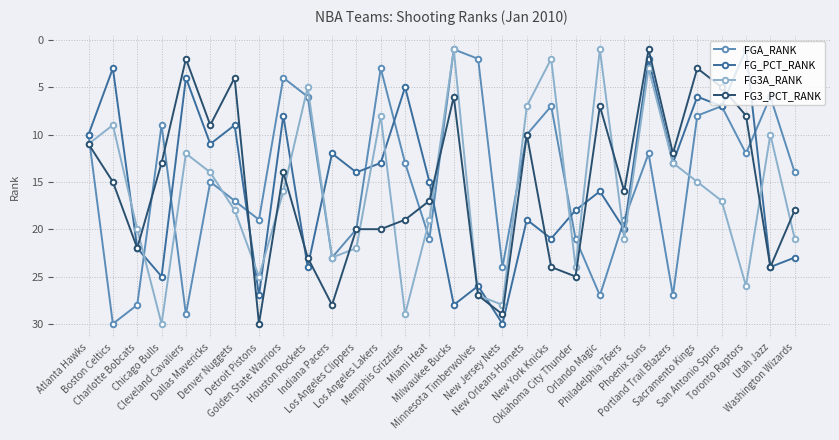

What position from the right is Los Angeles Lakers?

18